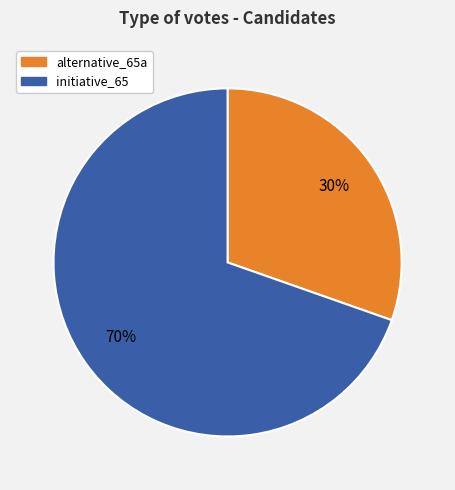

The alternative_65a slice represents 17% of the pie. True or false?

False